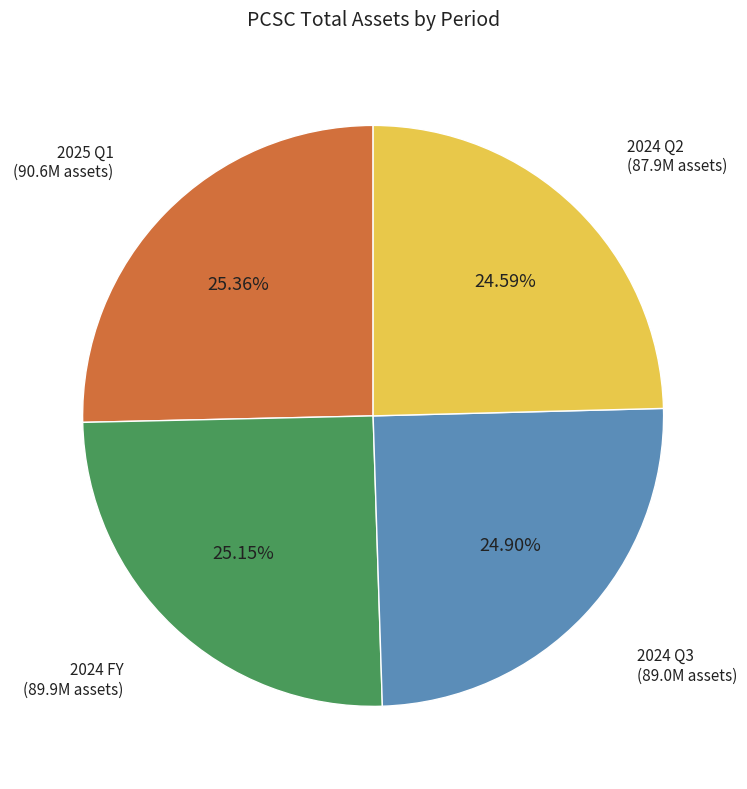

Approximately how many times larger is the value at 2024 FY compared to 2025 Q1?

1.0